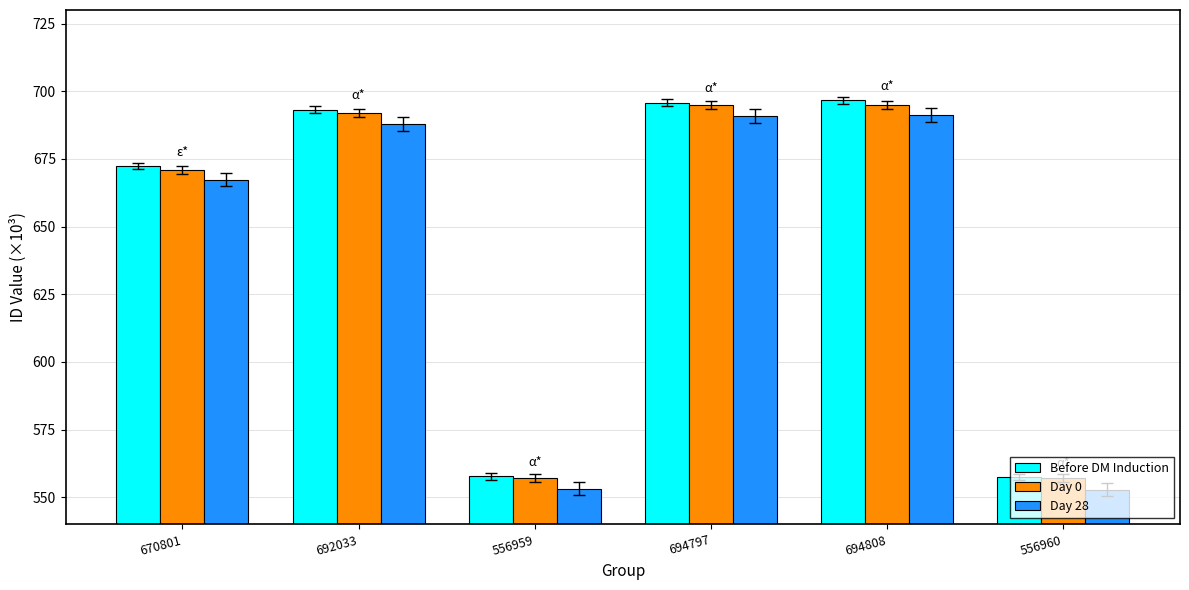

Between 670801 and 556960, which series saw the biggest shift?

Before DM Induction